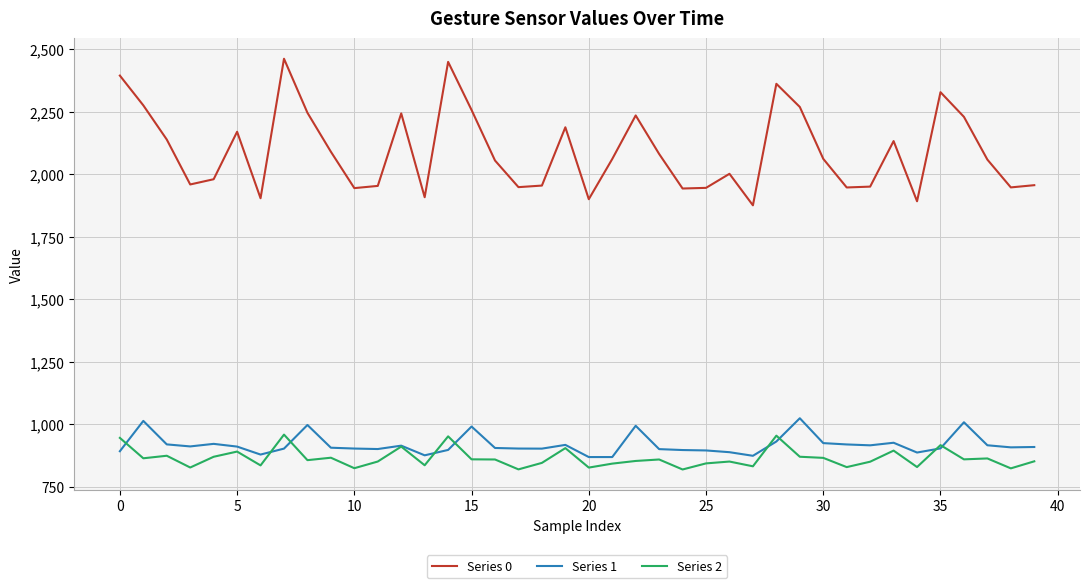

How many values in the Series 0 series are below 2061?

20